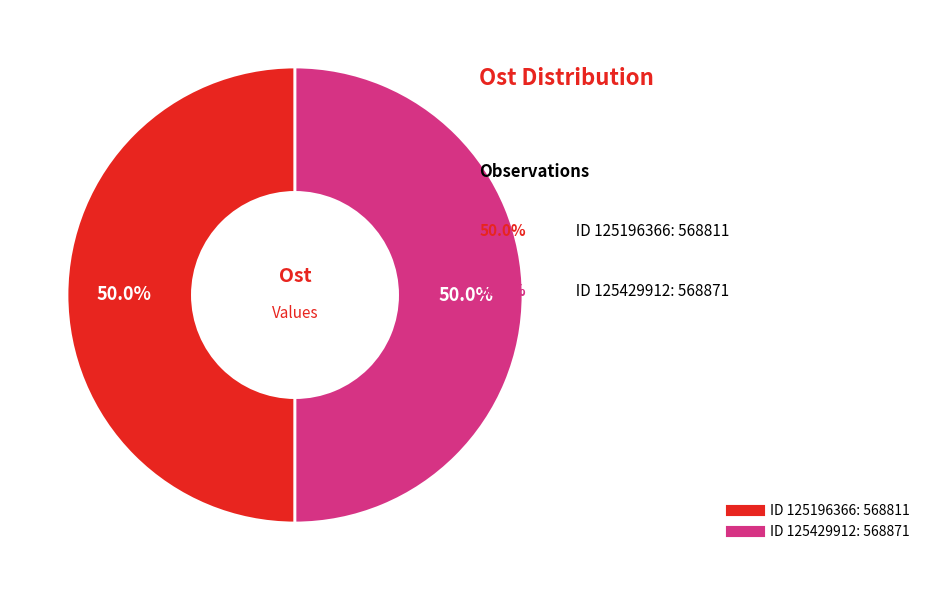

Count the number of slices in the pie.

2